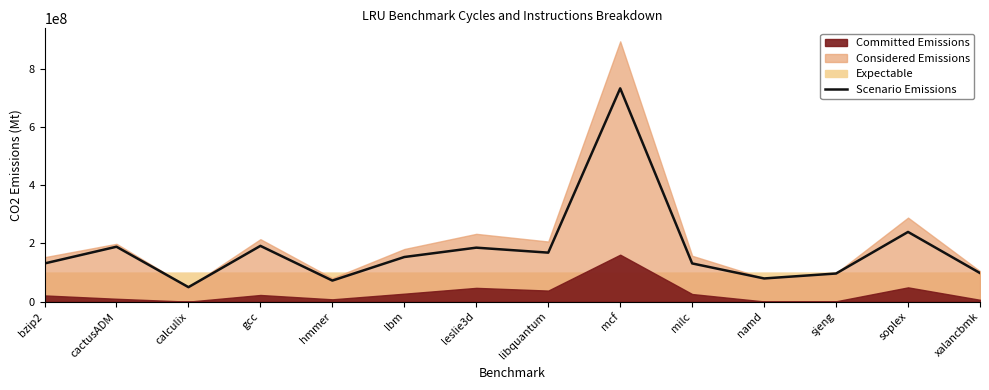

What is the greatest value displayed?

732692712